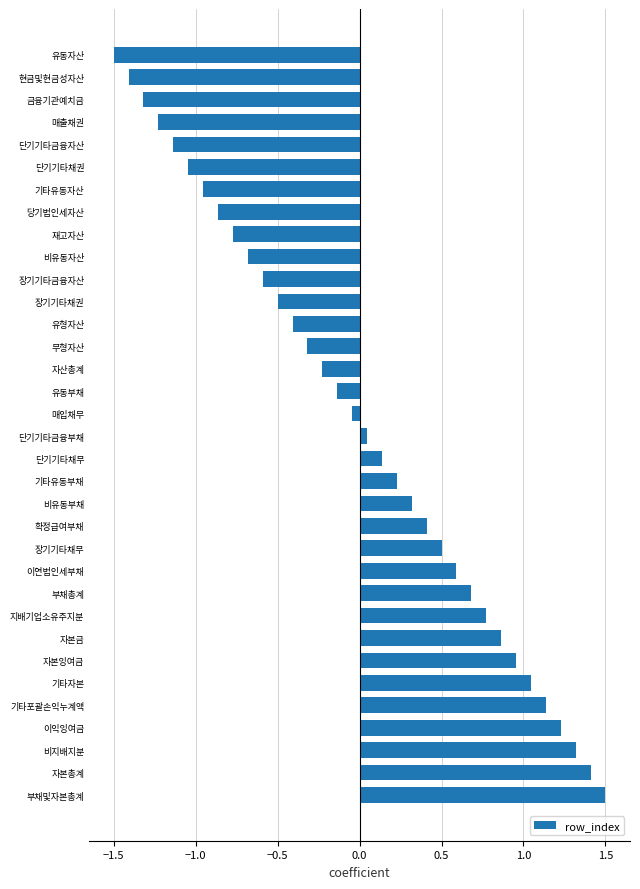

What is the maximum value shown in the chart?

1.5